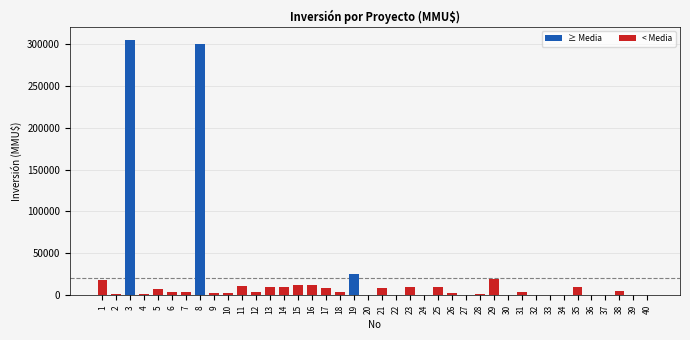

What is the maximum value shown in the chart?

305000